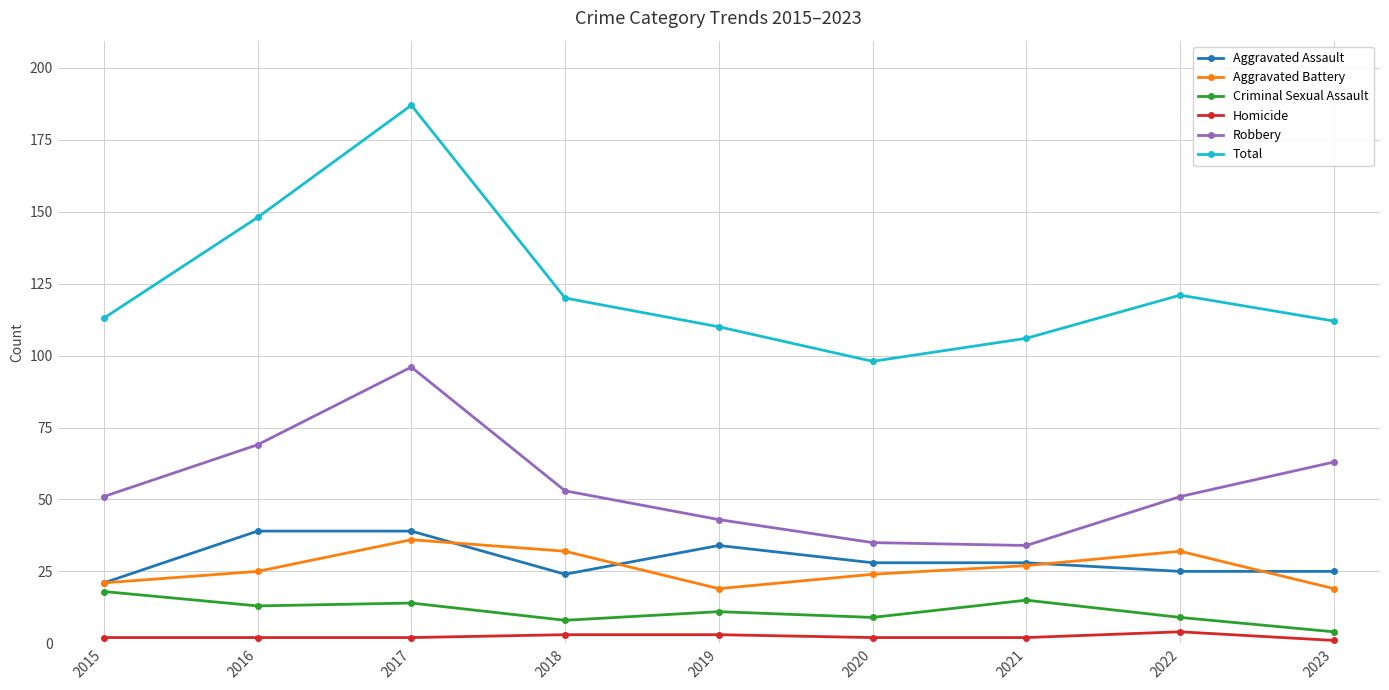

Which category has the highest value across all series?

2017